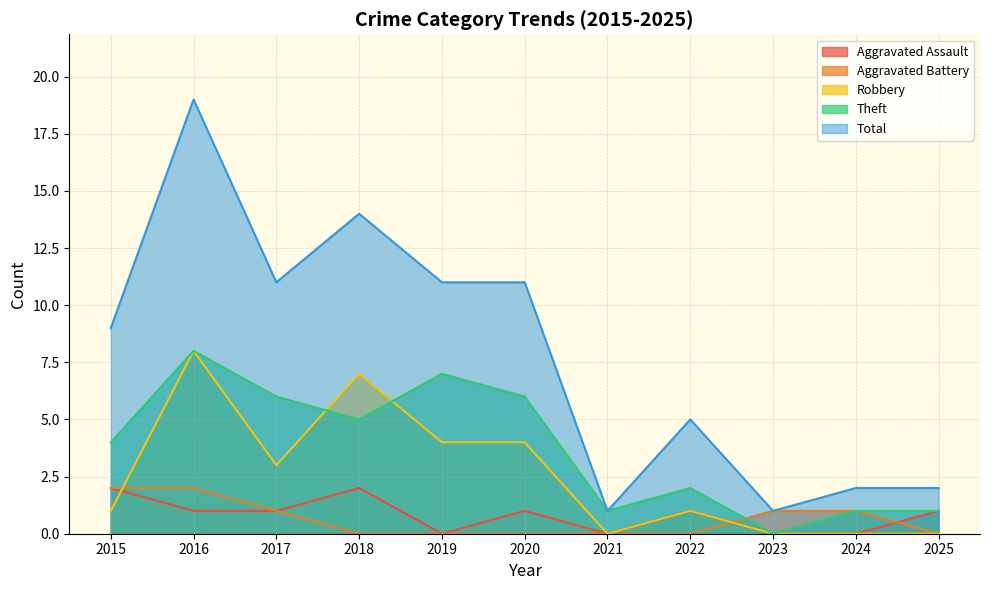

Is it true that Aggravated Assault equals 0 at 2020?

False